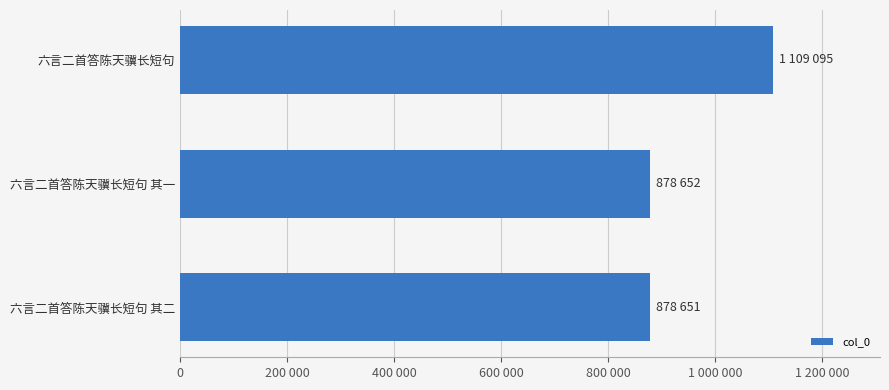

Does the chart contain any negative values?

No